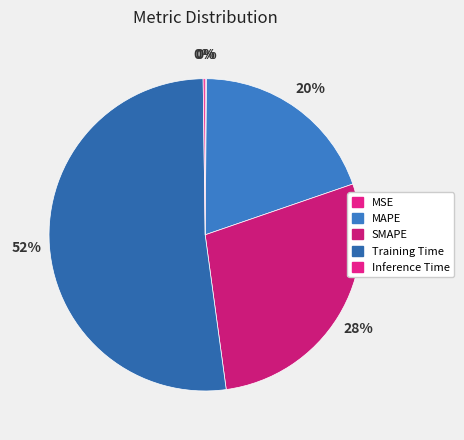

To the nearest percent, what is the combined percentage of MAPE and SMAPE?

48%